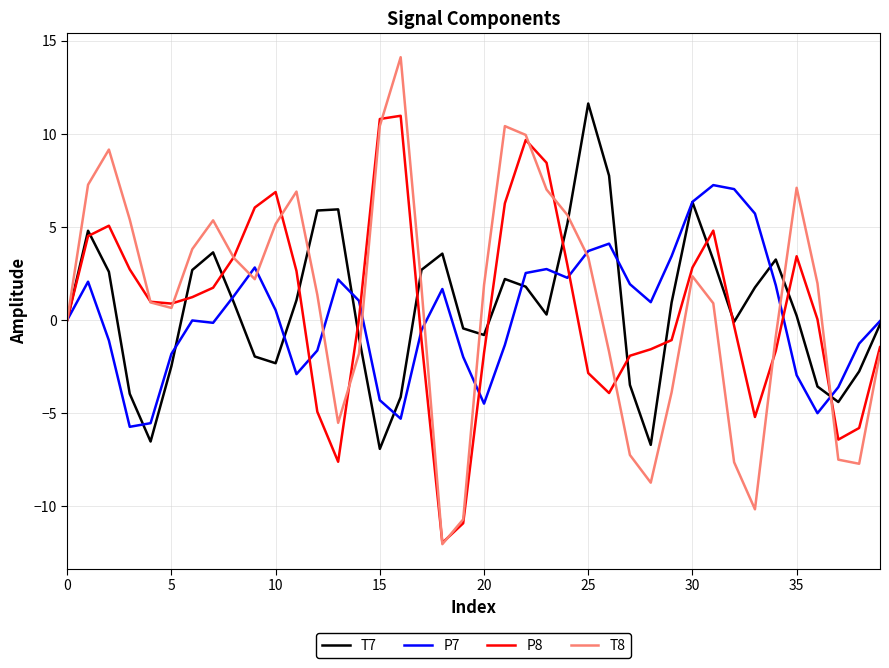

What is the maximum value for P7?

7.2